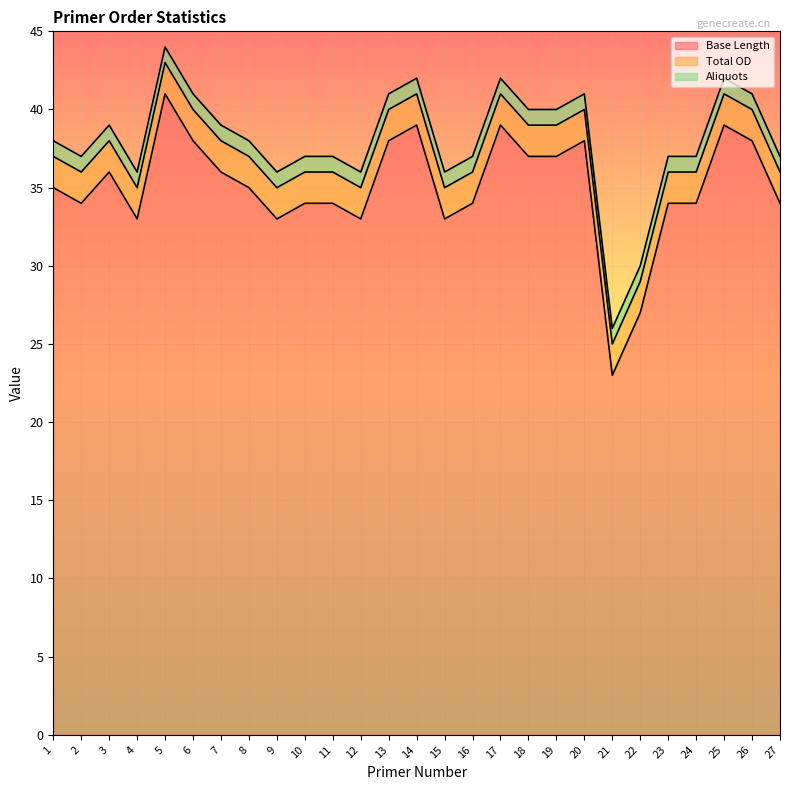

At 11, list the series in order from largest to smallest.

Base Length, Total OD, Aliquots